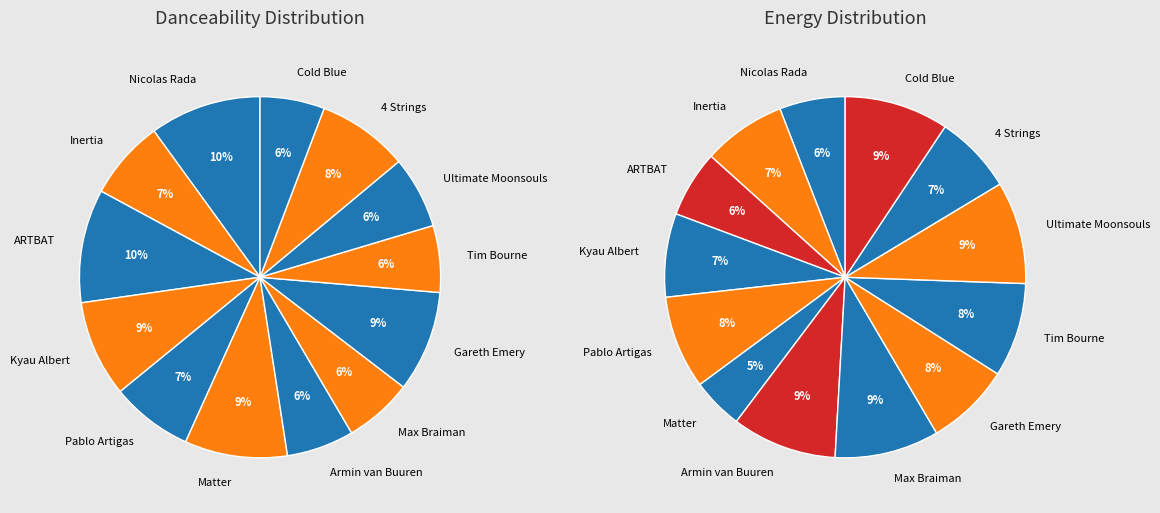

Is there any slice that represents more than half of the pie?

No